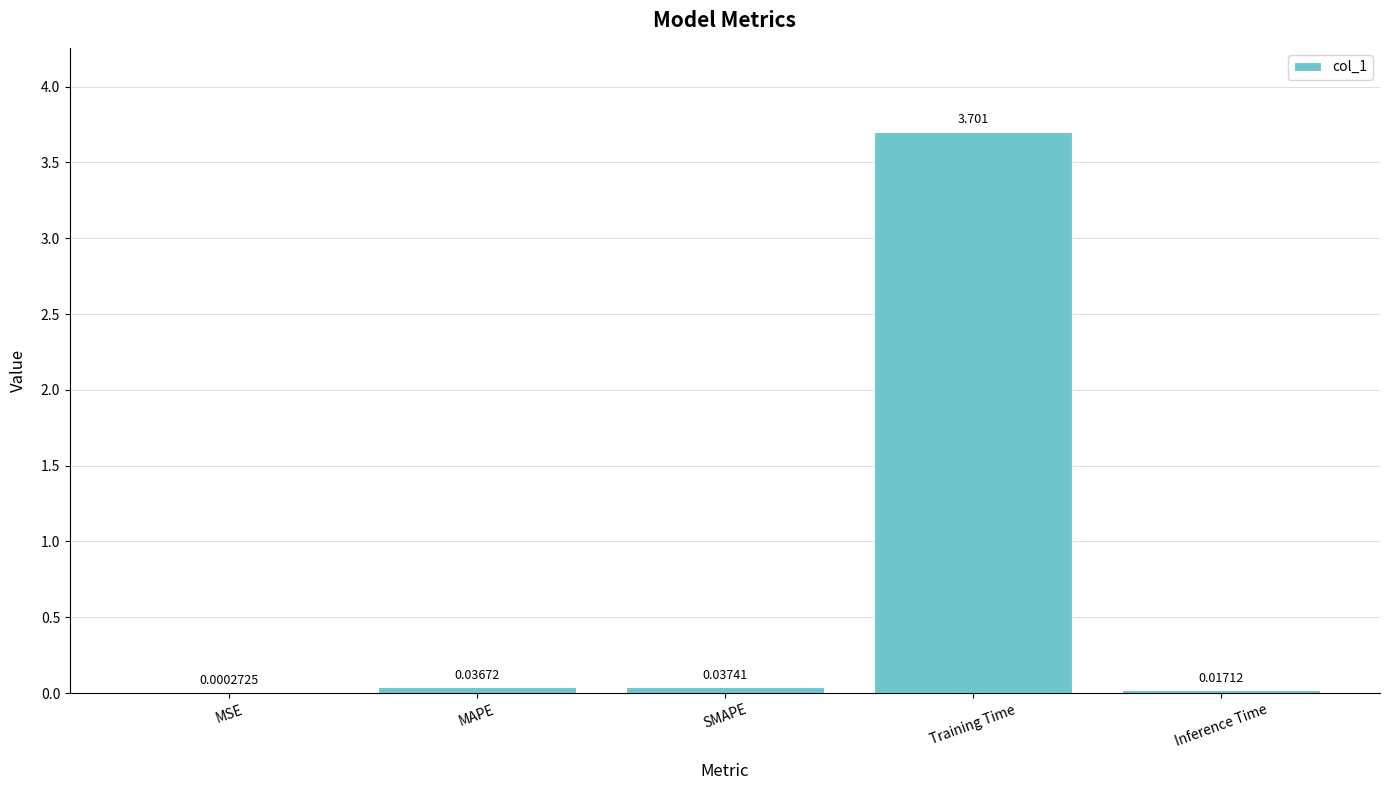

What is the maximum value shown in the chart?

3.7